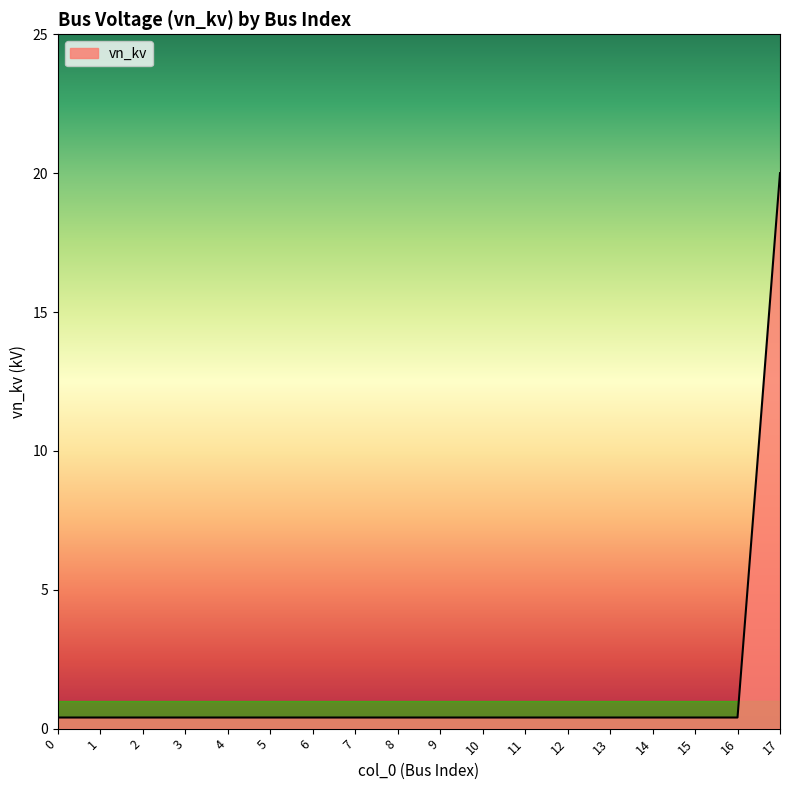

What is the difference between the maximum and minimum values?

19.6